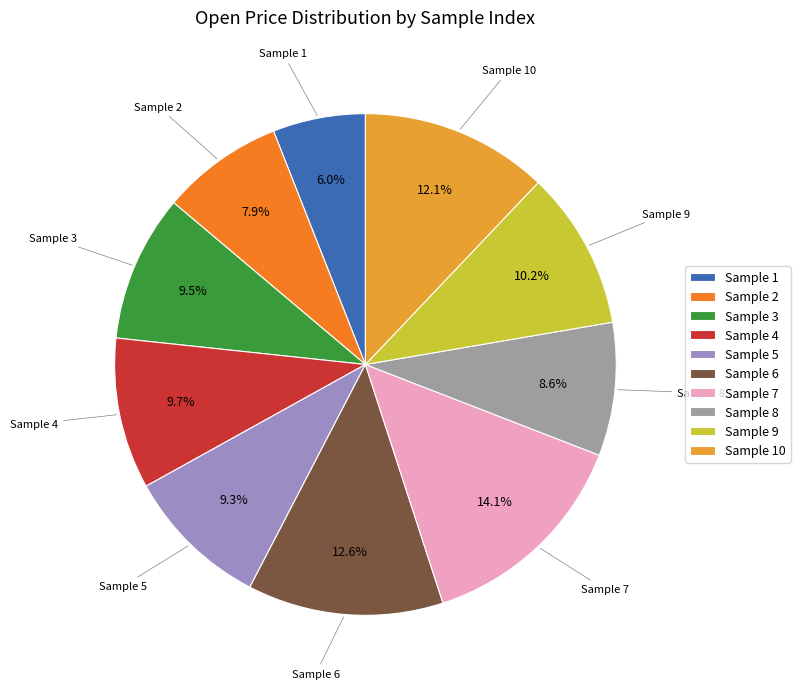

Which slice is the smallest?

Sample 1